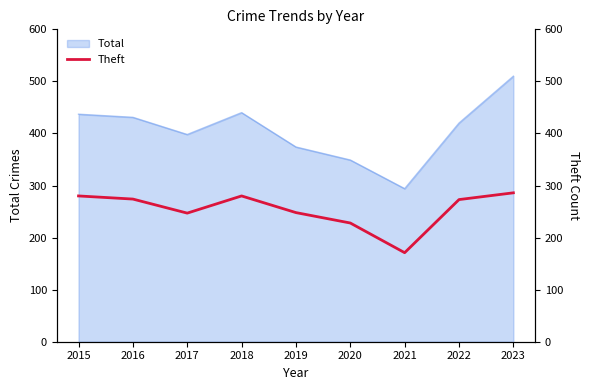

The chart shows a value of 58 at 2022. True or false?

False